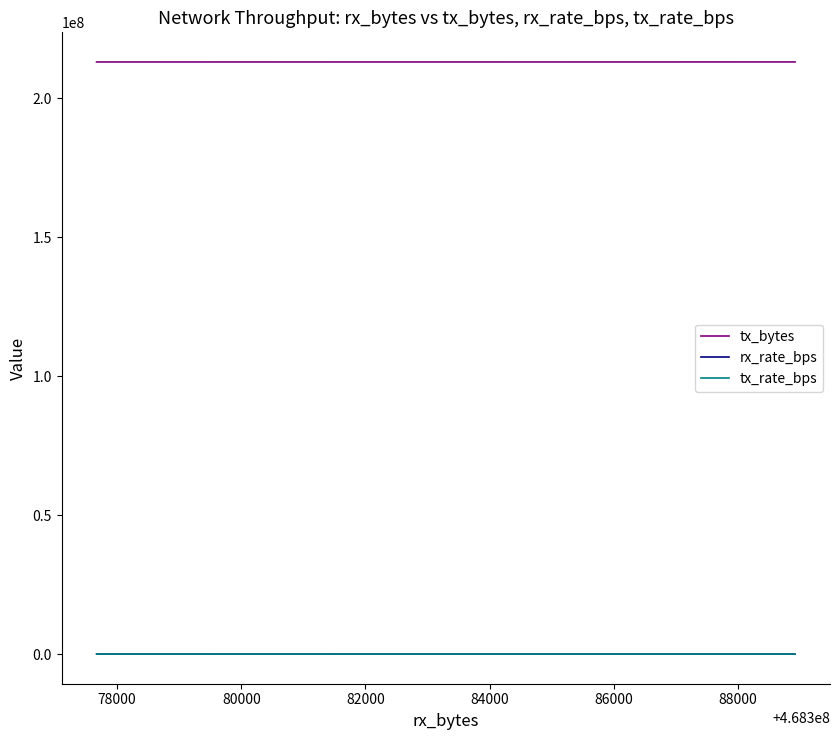

True or false: tx_bytes and rx_rate_bps intersect in this chart.

False